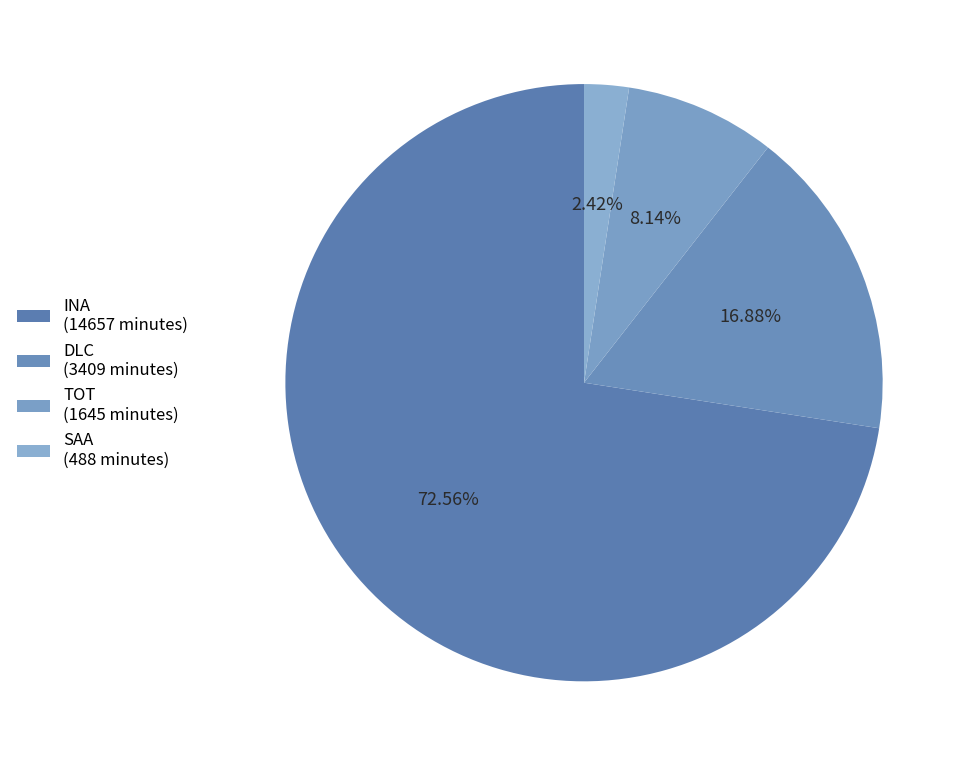

How many segments does this pie chart have?

4